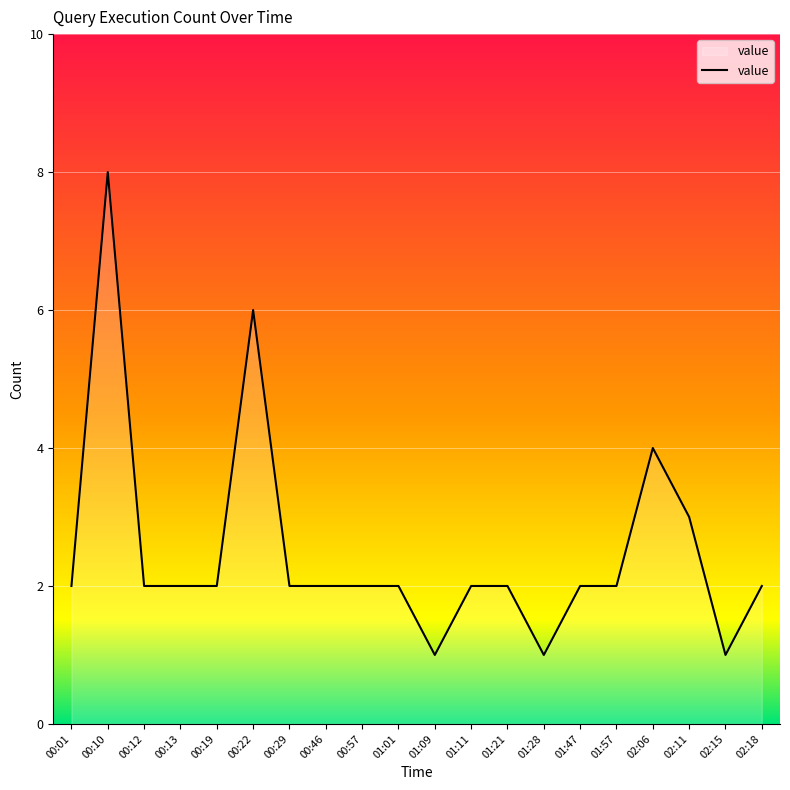

Reading left to right, what are all the values shown in this chart?

2	8	2	2	2	6	2	2	2	2	1	2	2	1	2	2	4	3	1	2